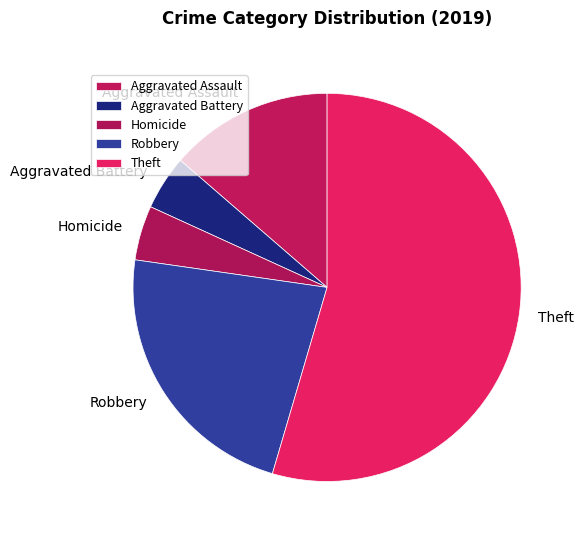

What is the largest slice in the pie chart?

Theft